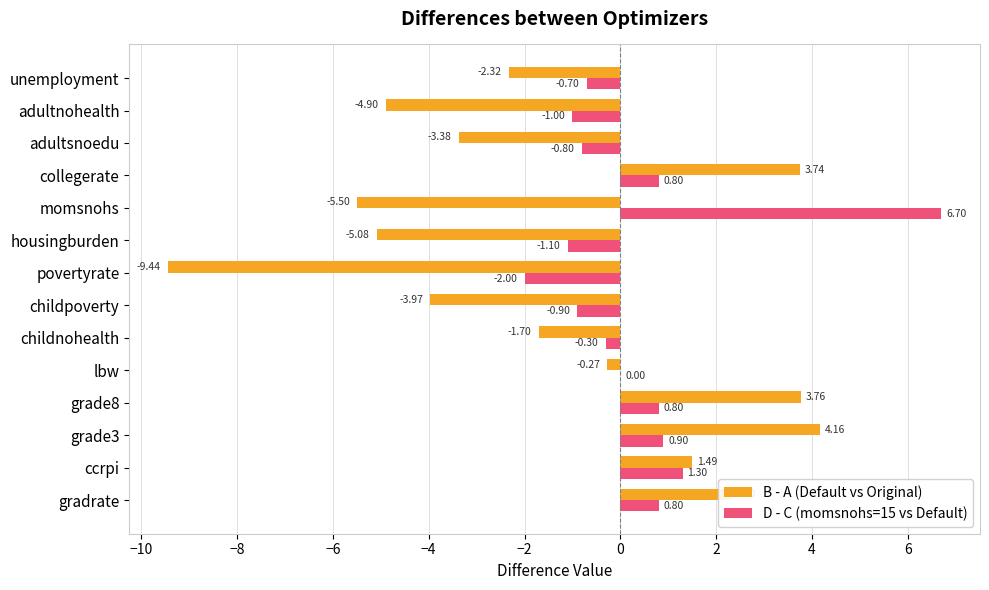

Between collegerate and unemployment, which series saw the biggest shift?

B - A (Default vs Original)